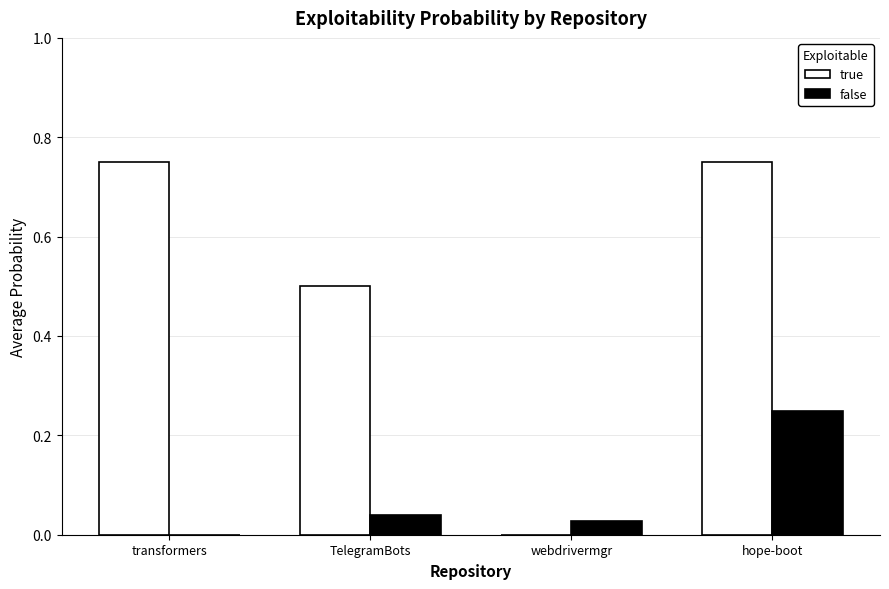

Between TelegramBots and webdrivermgr, which series saw the biggest shift?

true